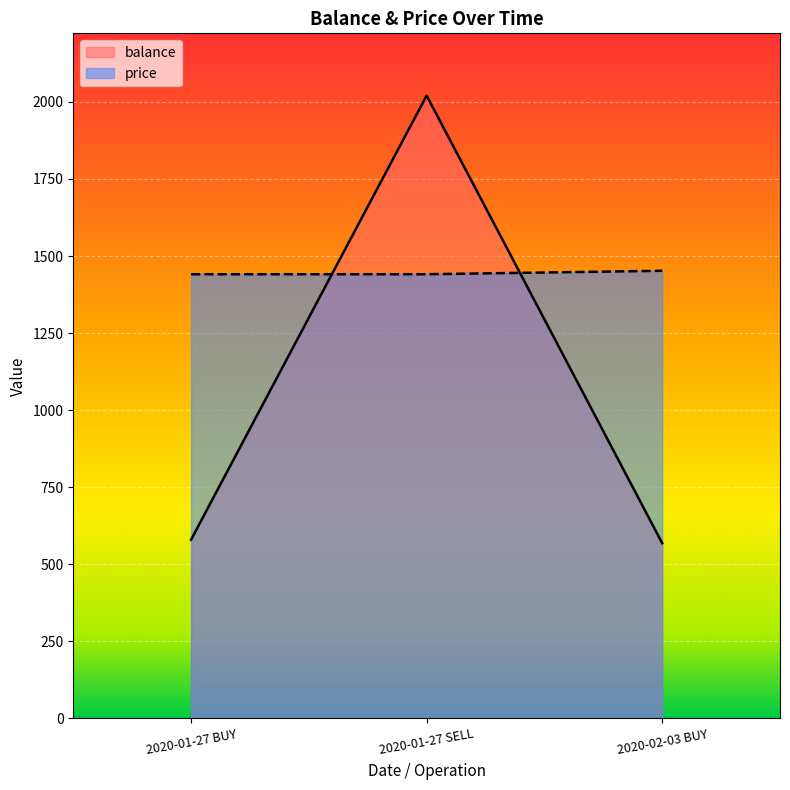

Is it true that balance equals 568.3 at 2020-02-03 BUY?

True